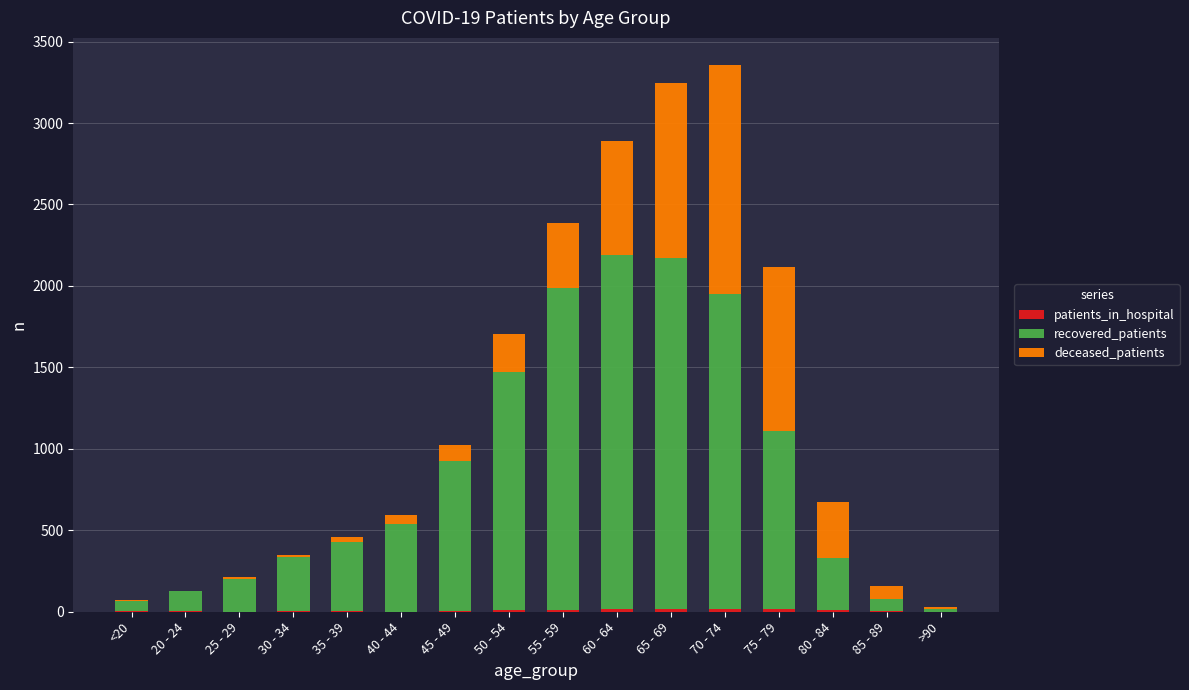

Are the bars horizontal?

No